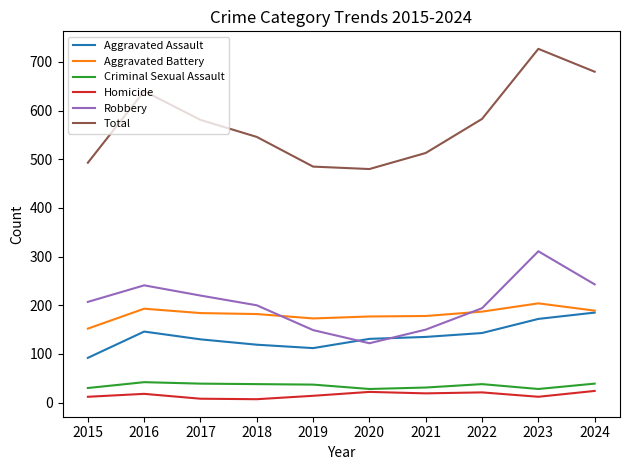

How many lines are shown in the chart?

6